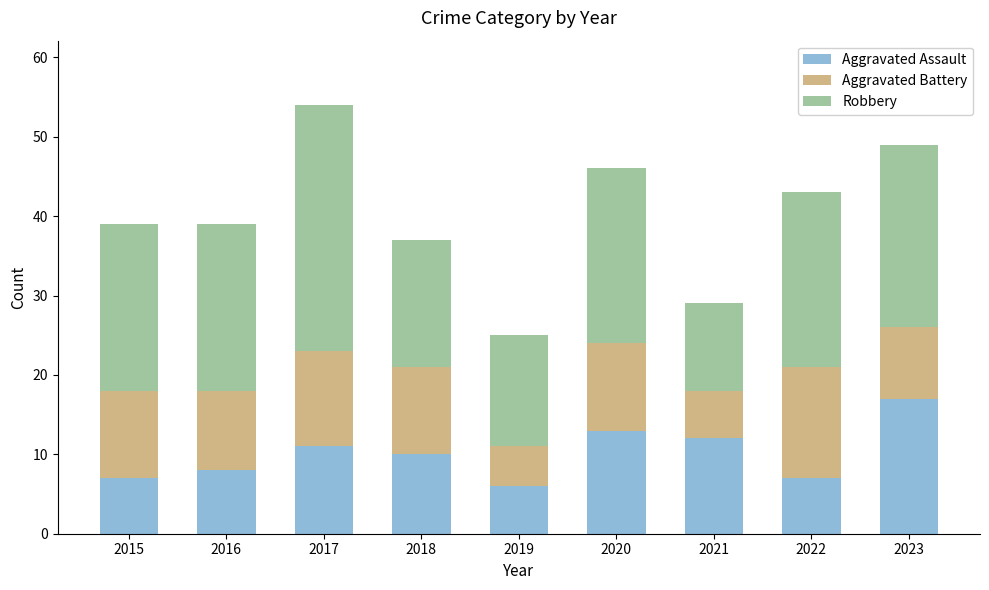

What is the approximate value of Aggravated Assault at 2016?

8